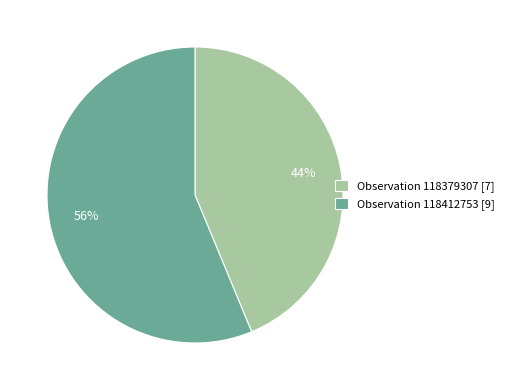

Which category has the biggest portion of the pie?

Observation 118412753 [9]